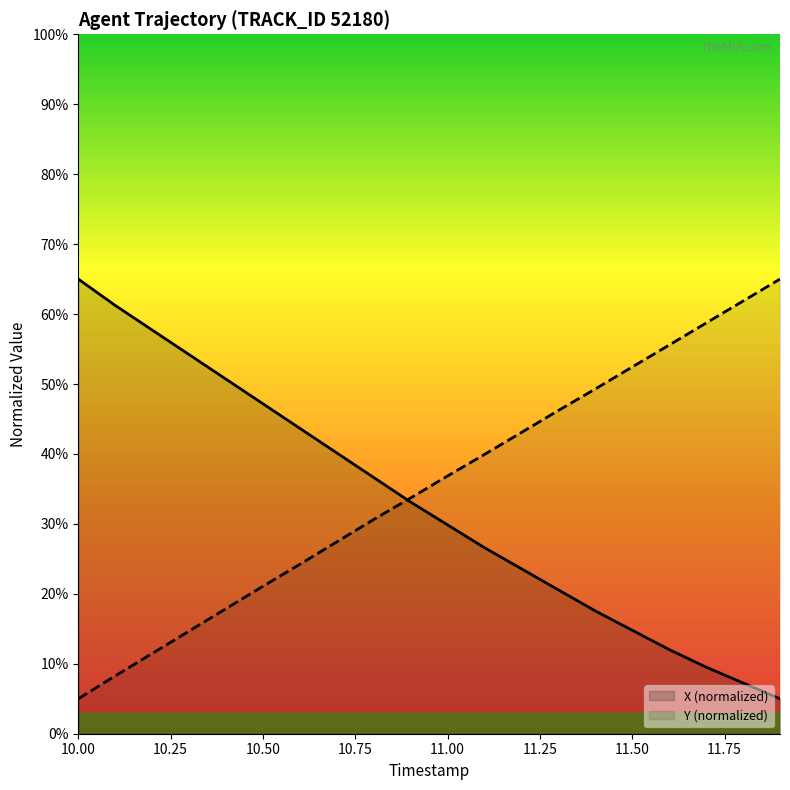

How many series are shown in this chart?

2